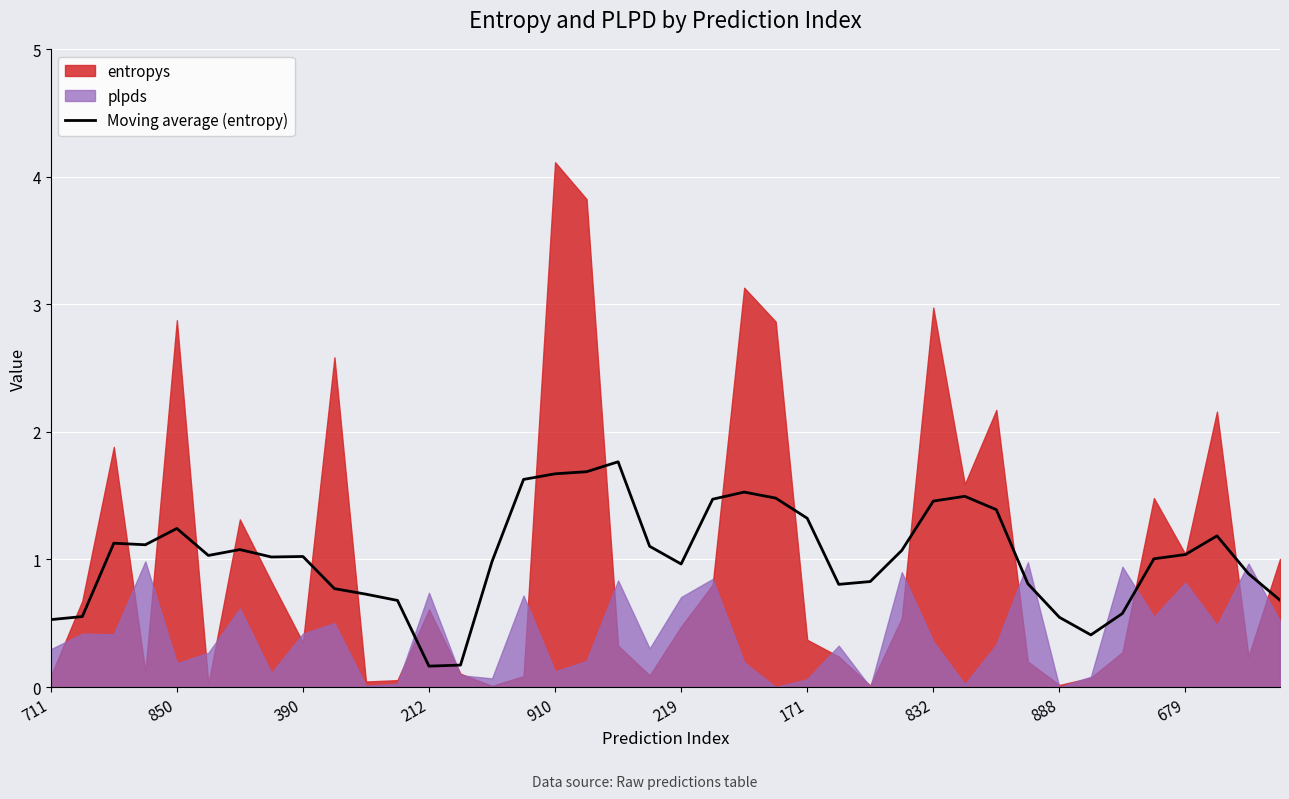

How many data points are above 1?

23